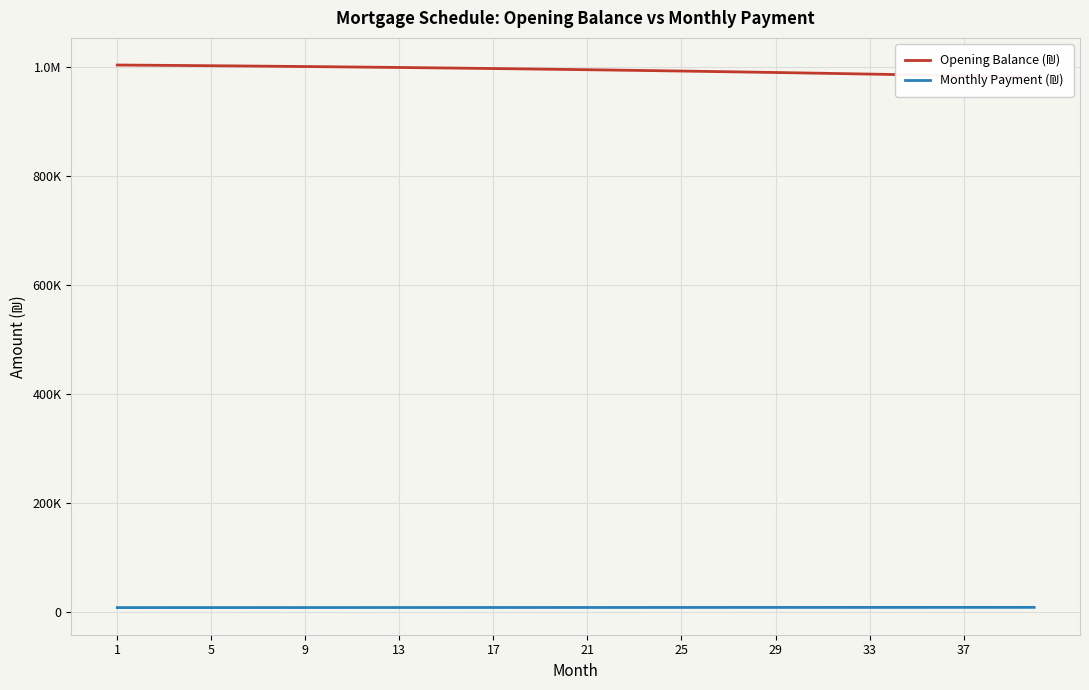

True or false: Opening Balance (₪) has a value of 638948.5 at 38.

False